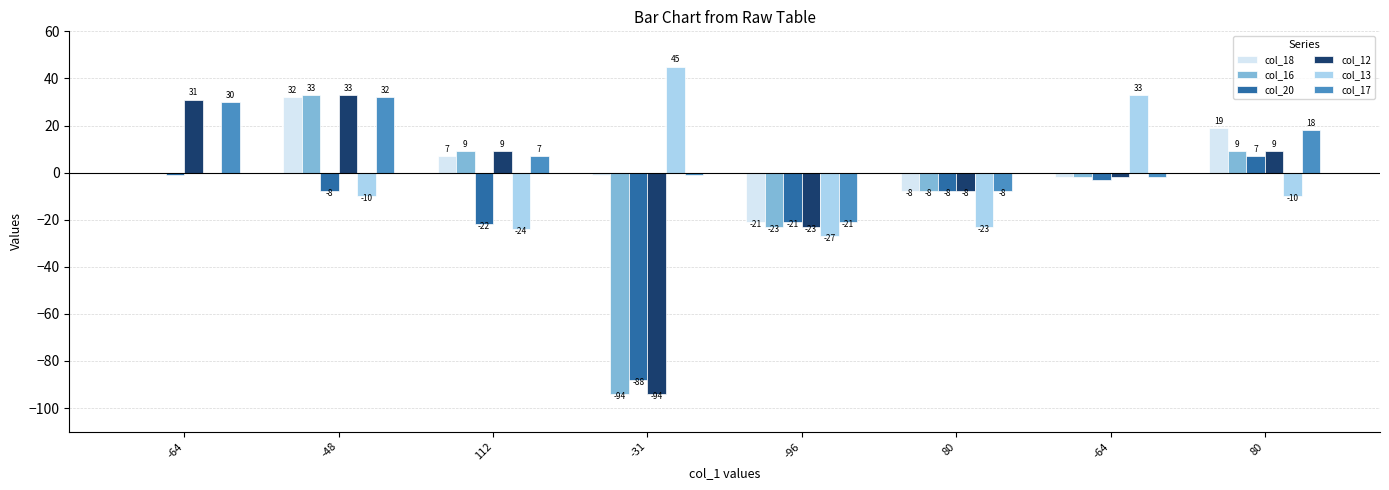

The value of col_13 at -31 is 45. True or false?

True